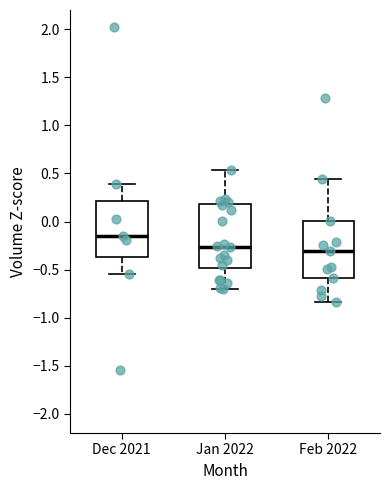

Comparing the boxes themselves (not the whiskers), which one is the tallest?

Jan 2022